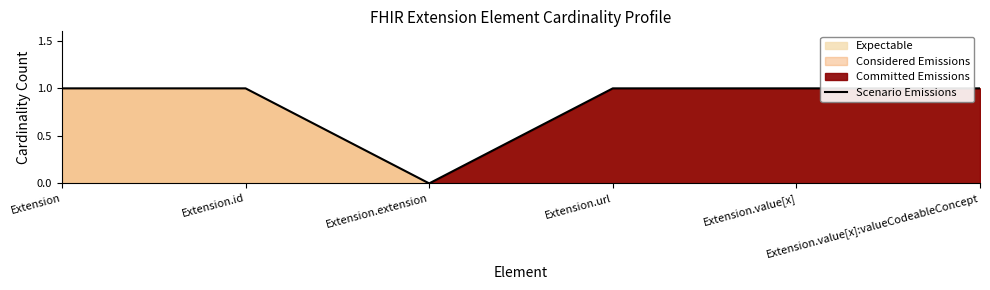

What is the sum of all values?

5